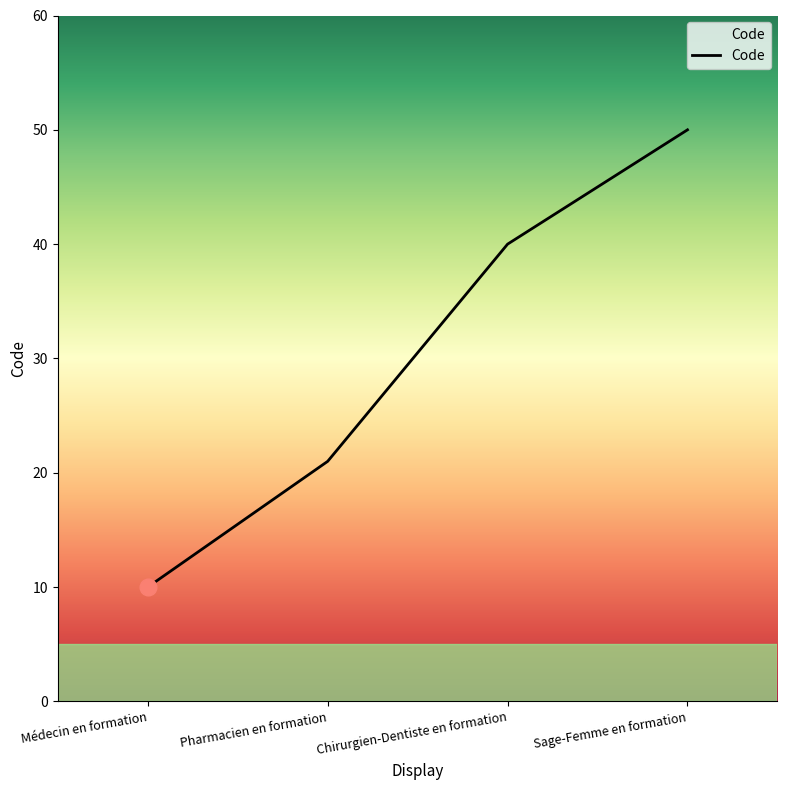

How many distinct data groups are displayed?

1